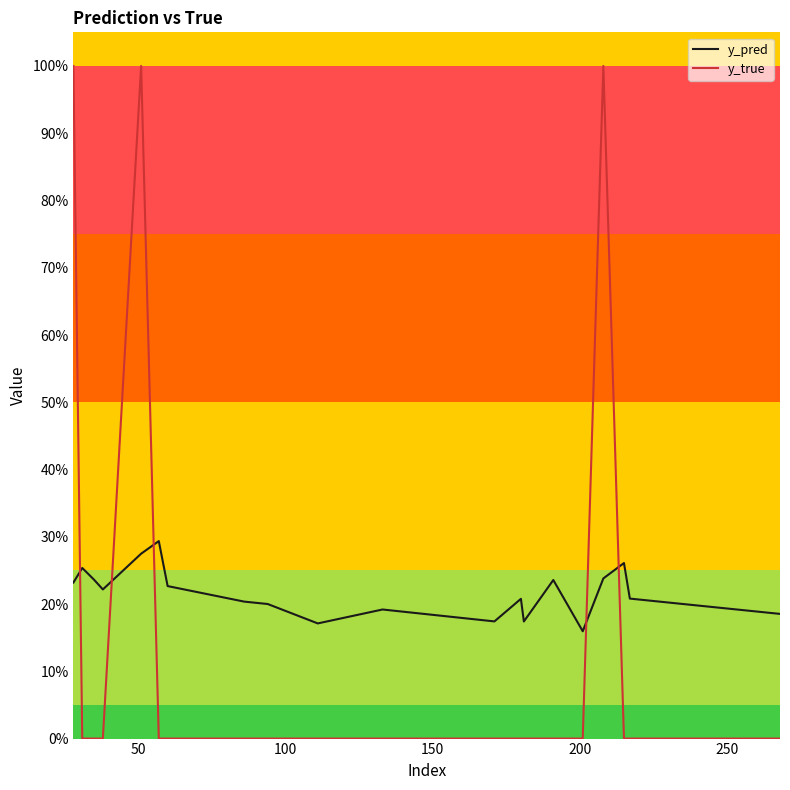

Reading left to right, transcribe all the data shown in this chart.

y_pred: 0.2	0.3	0.2	0.2	0.3	0.3	0.2	0.2	0.2	0.2	0.2	0.2	0.2	0.2	0.2	0.2	0.2	0.3	0.2	0.2
y_true: 1.0	0.0	0.0	0.0	1.0	0.0	0.0	0.0	0.0	0.0	0.0	0.0	0.0	0.0	0.0	0.0	1.0	0.0	0.0	0.0